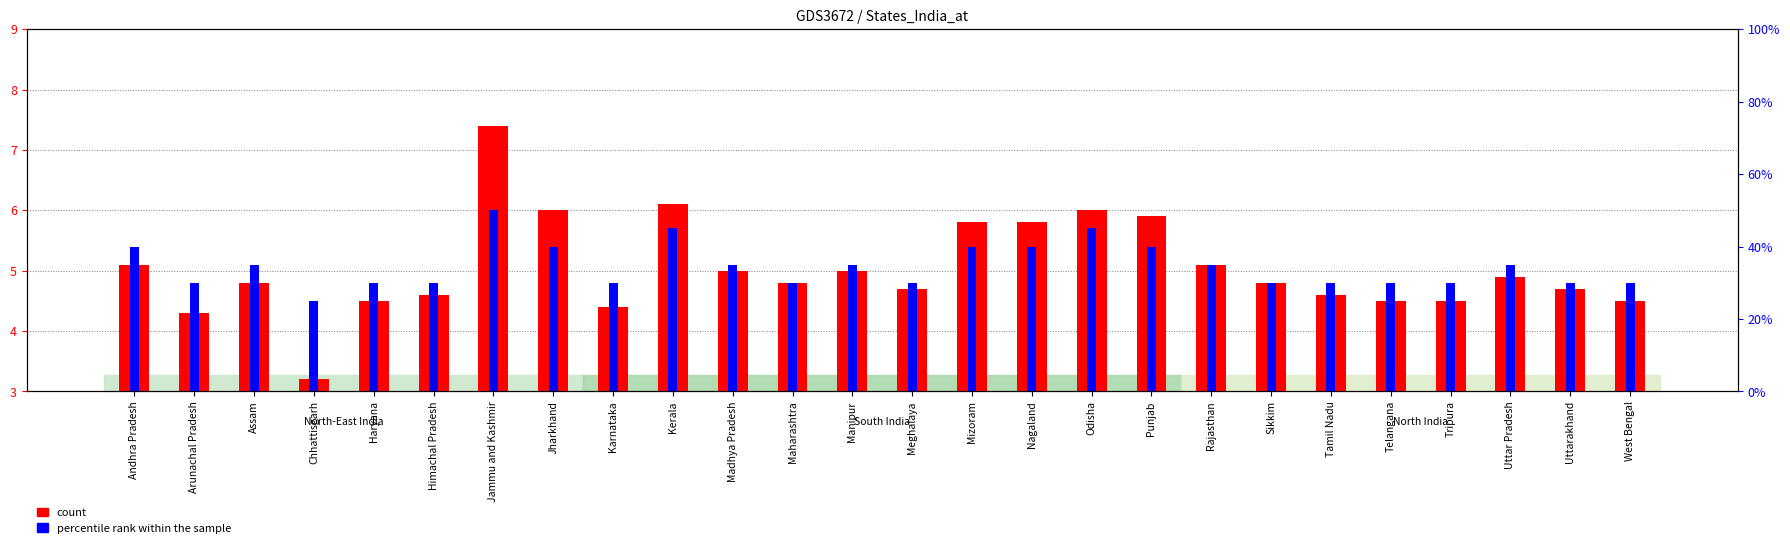

What is the label of the 26th bar from the left?

West Bengal